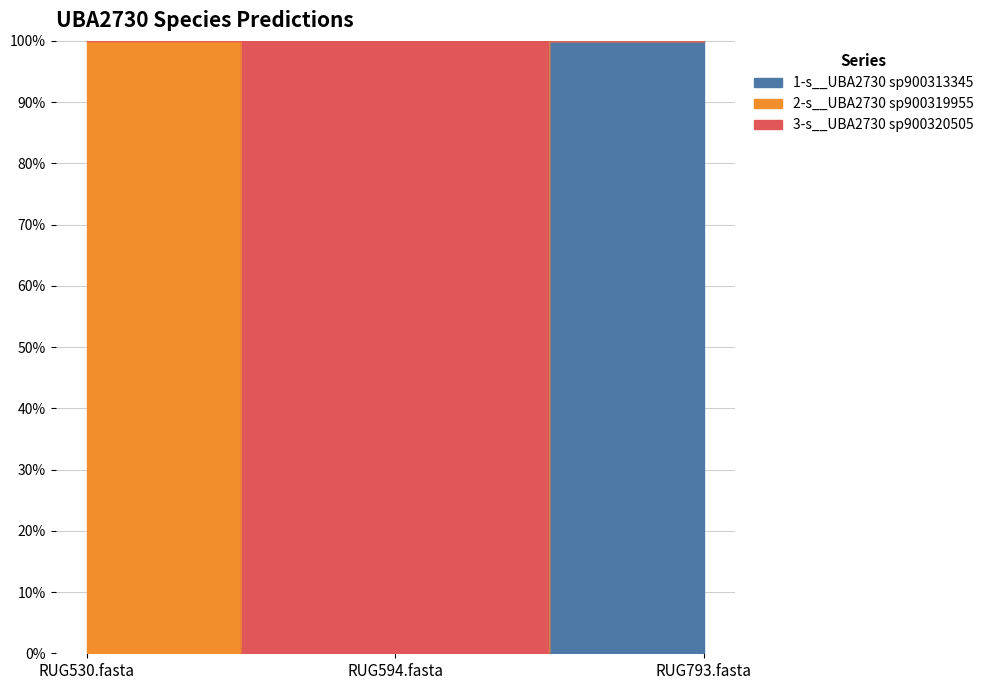

How many positive values does the 1-s__UBA2730 sp900313345 series have?

1